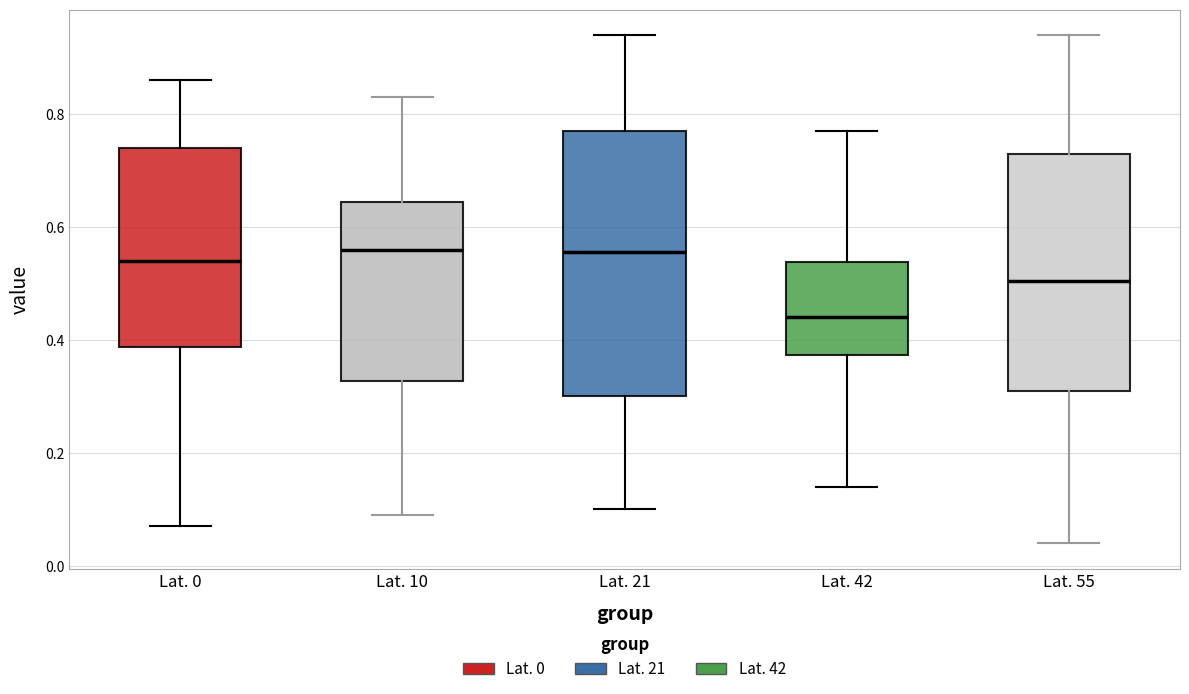

Which box is the tallest, from its lower edge to its upper edge?

Lat. 21